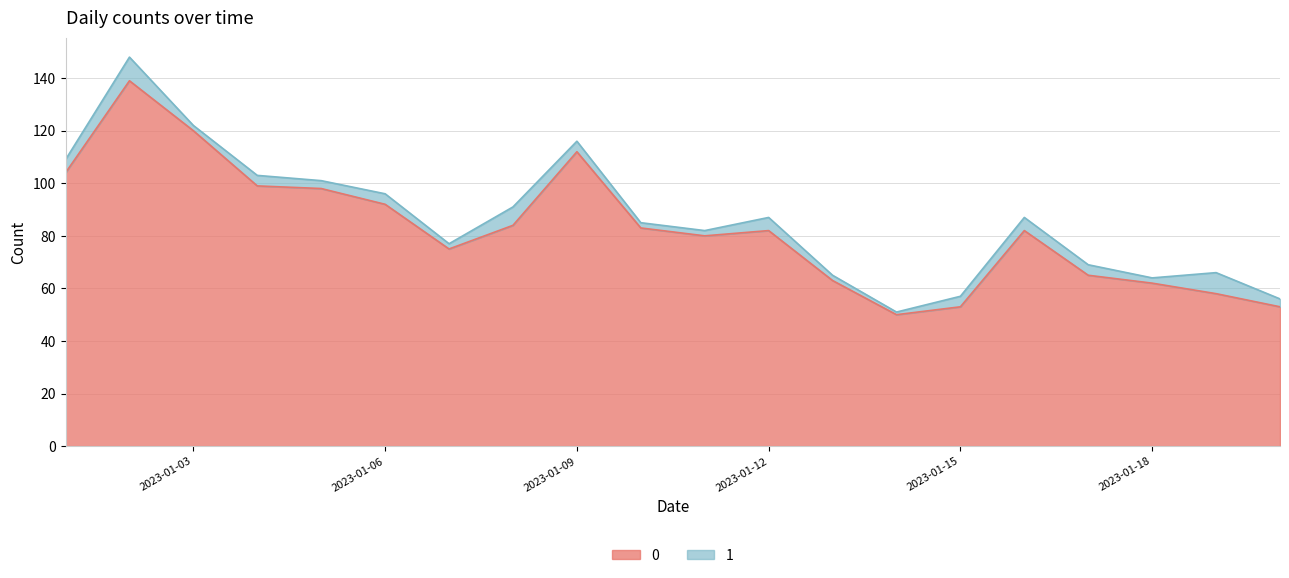

List the labels in order of value, largest first.

2023-01-02, 2023-01-03, 2023-01-09, 2023-01-01, 2023-01-04, 2023-01-05, 2023-01-06, 2023-01-08, 2023-01-10, 2023-01-12, 2023-01-16, 2023-01-11, 2023-01-07, 2023-01-17, 2023-01-13, 2023-01-18, 2023-01-19, 2023-01-15, 2023-01-20, 2023-01-14